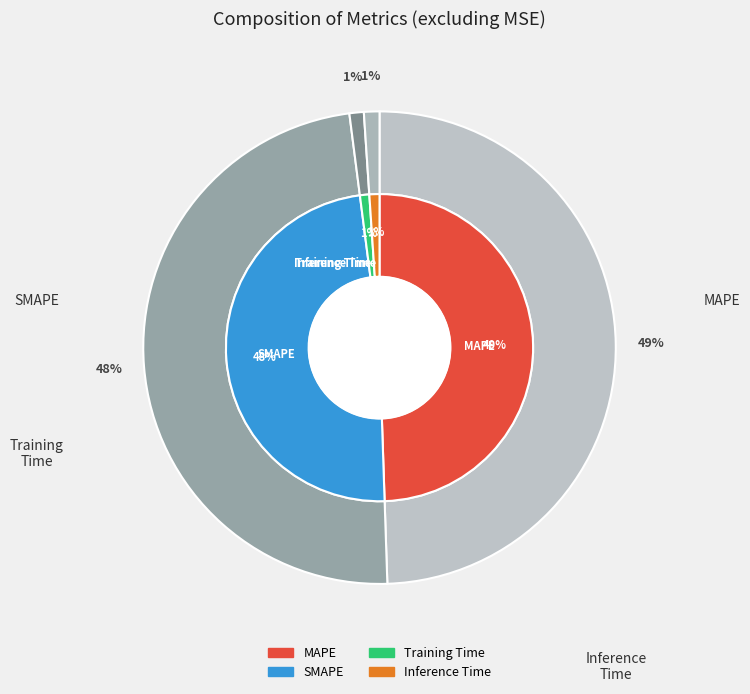

To the nearest percent, what portion does SMAPE represent?

48%